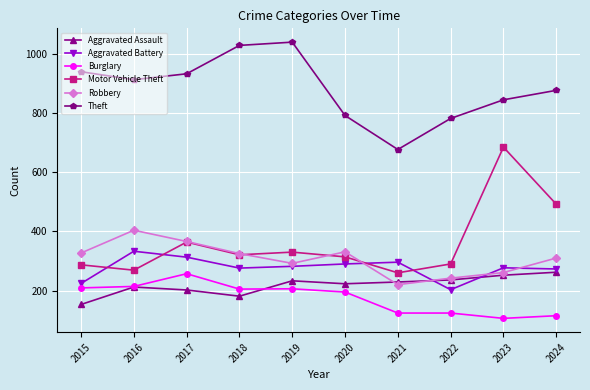

What is the minimum value shown in the chart?

106